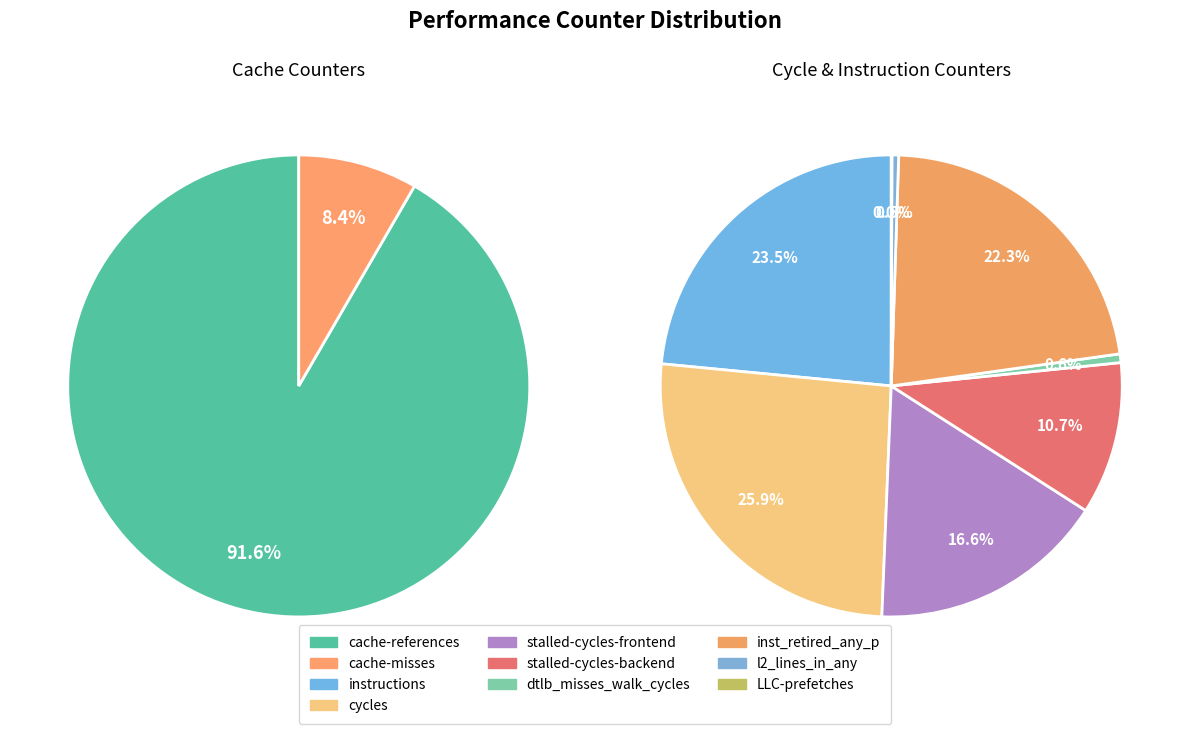

Which slice is the smallest?

cache-misses